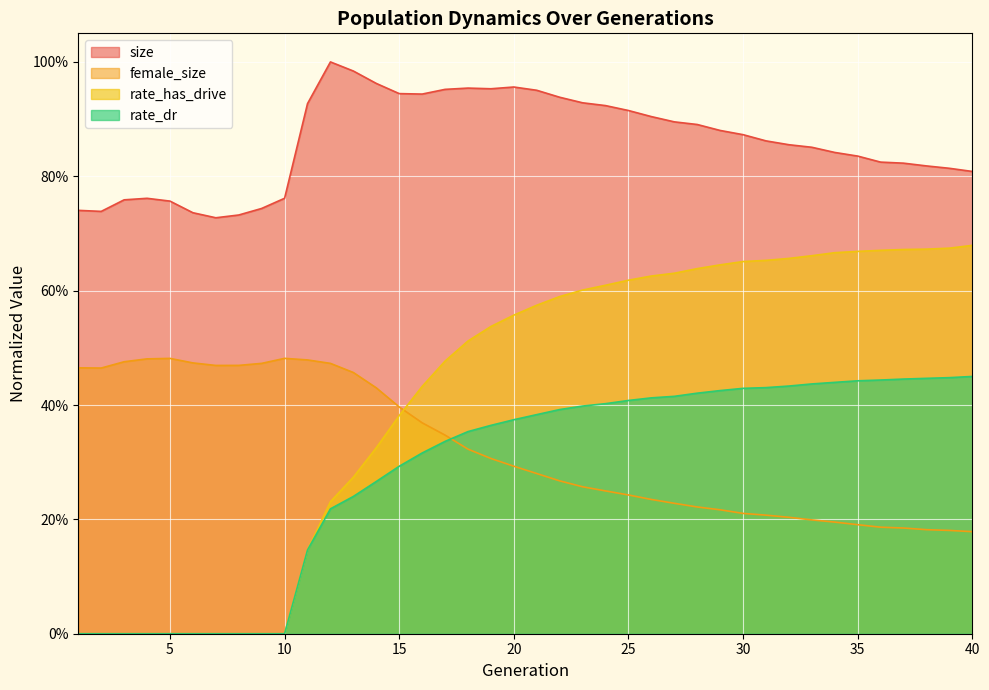

How many values in rate_has_drive are above zero?

30